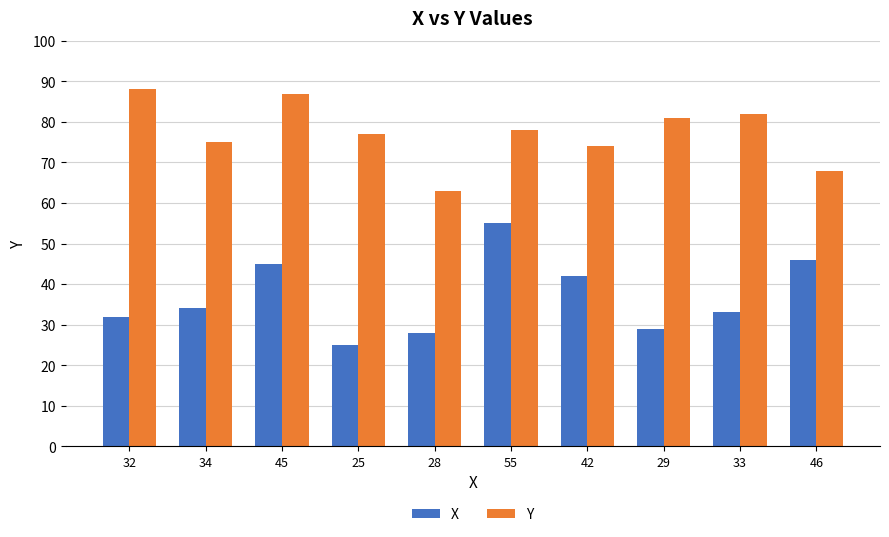

At how many categories does at least one series exceed 35?

10